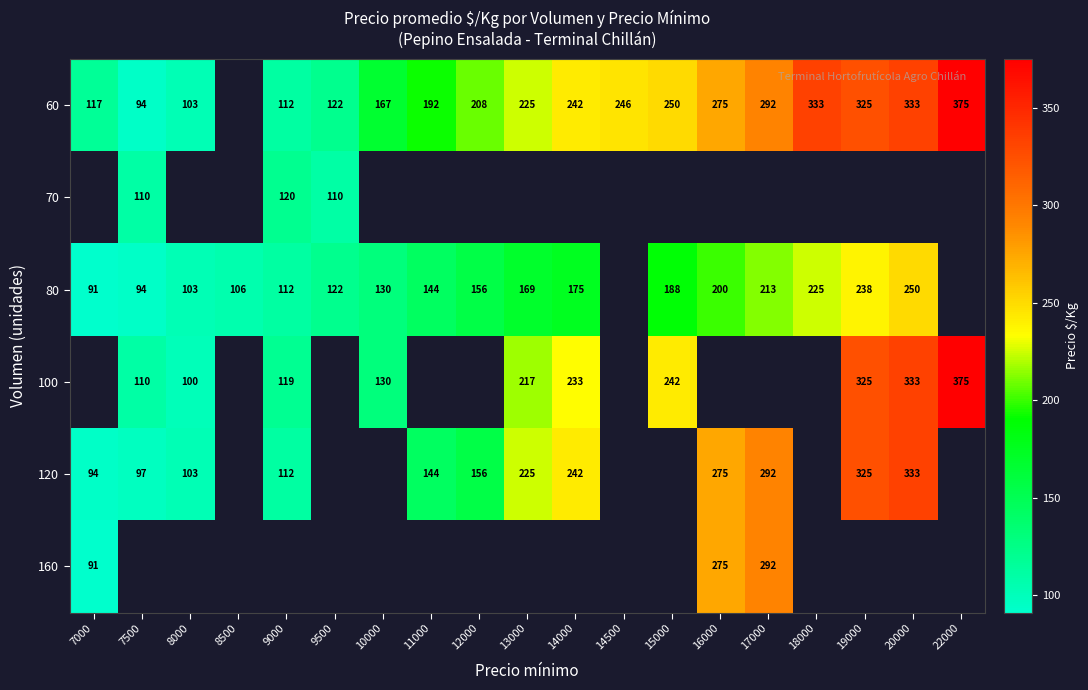

Count the number of data series in this chart.

6